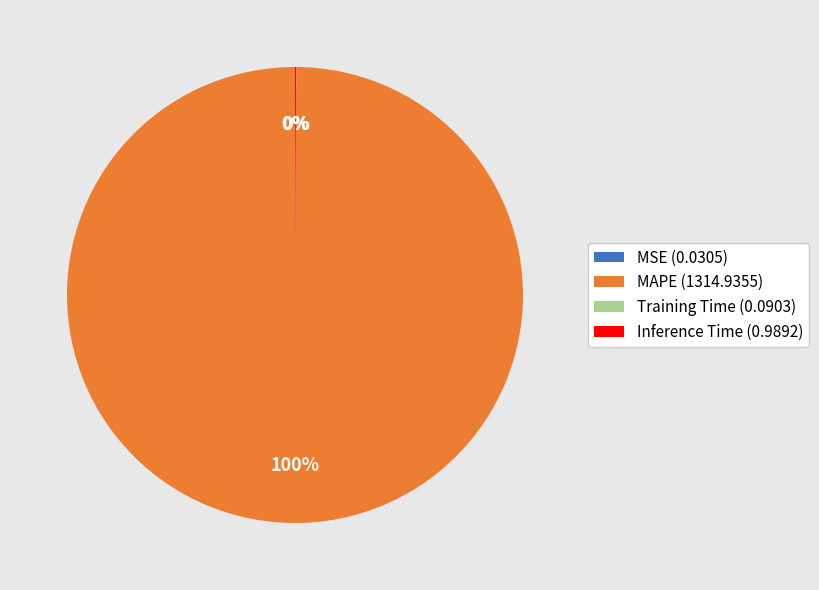

To the nearest percent, what is the average slice percentage?

25%